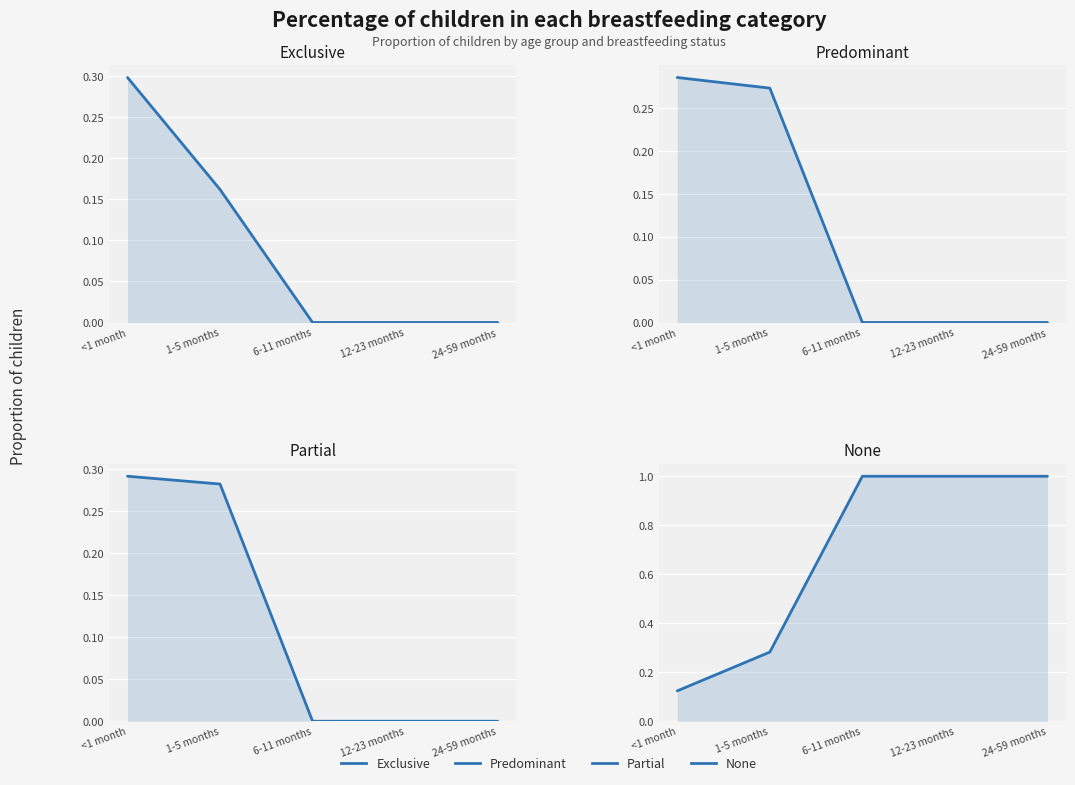

Read the Partial value at <1 month.

0.3